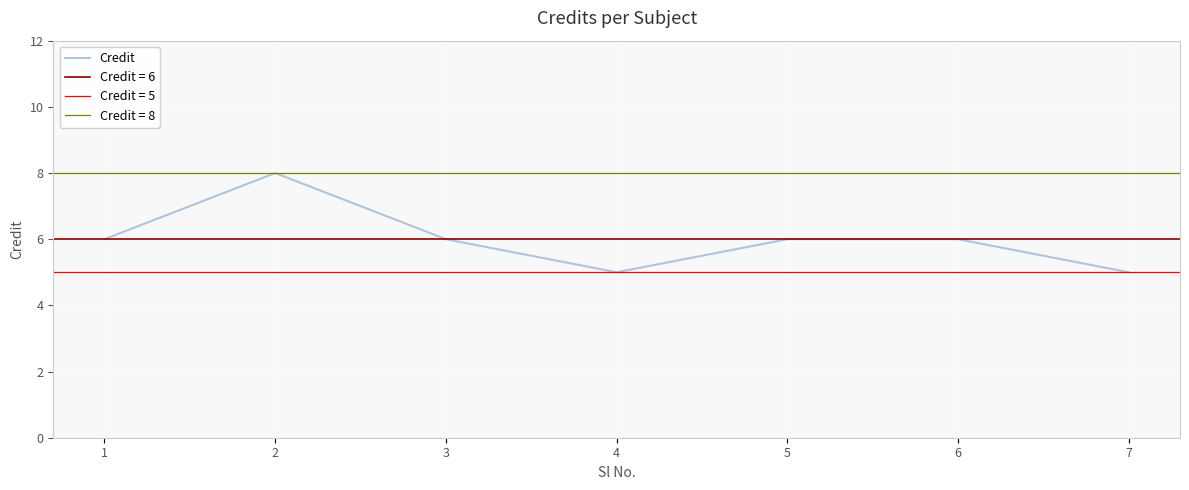

Rank the categories by value from highest to lowest.

2, 1, 3, 5, 6, 4, 7